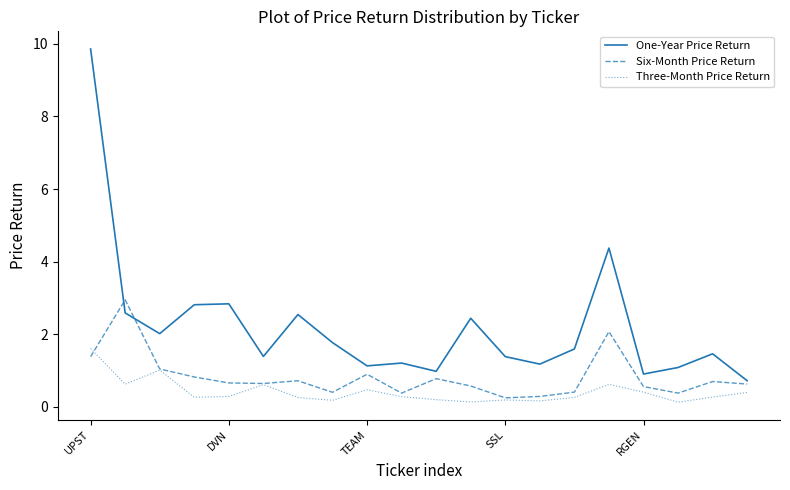

What is the sum of all Three-Month Price Return values?

8.3